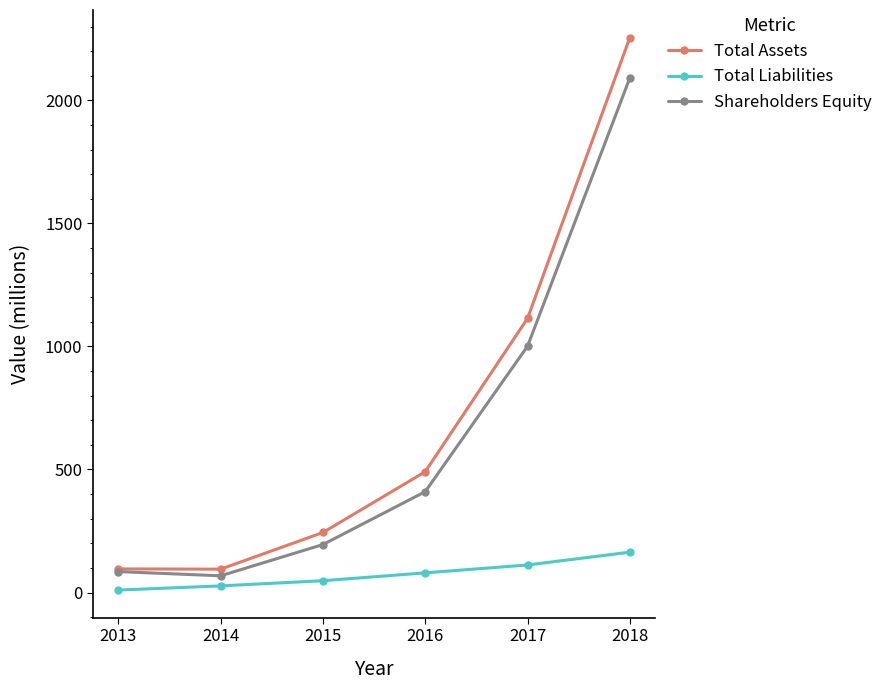

Does the chart display data point markers on the line(s)?

Yes